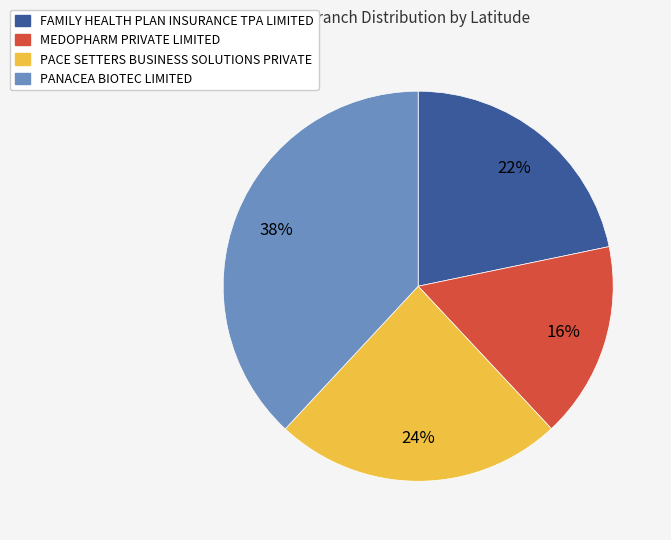

Is there any slice that represents more than half of the pie?

No